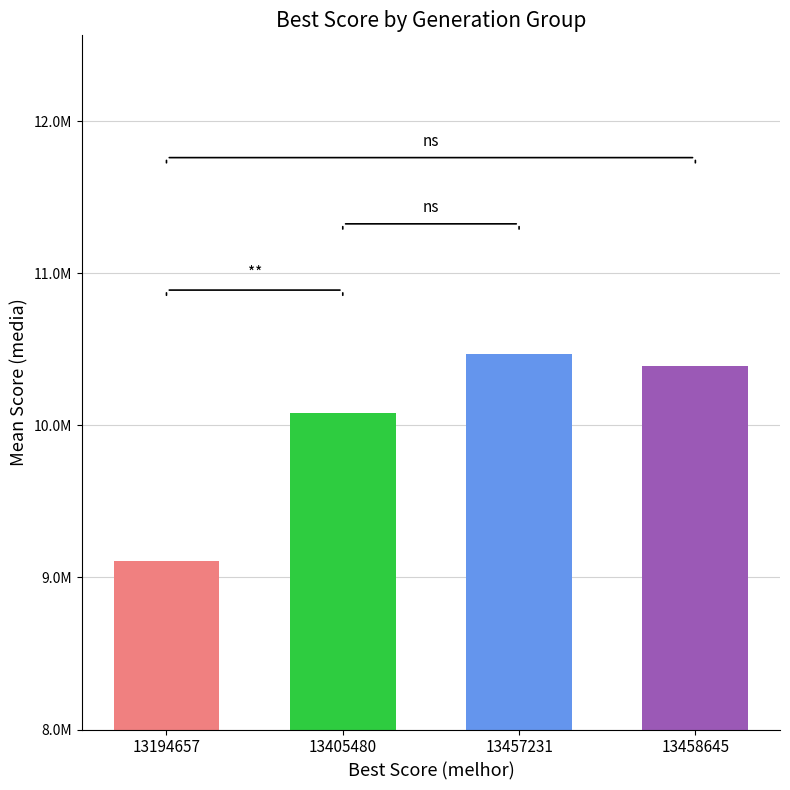

The value at 13457231 is 4467598.5. True or false?

False